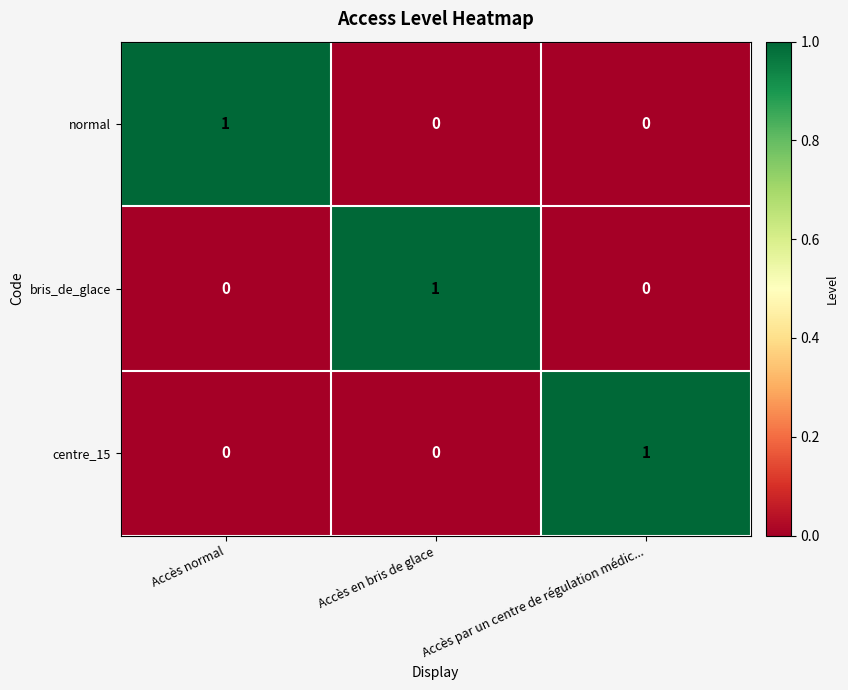

Count the centre_15 values in the range 0 to 1.

3